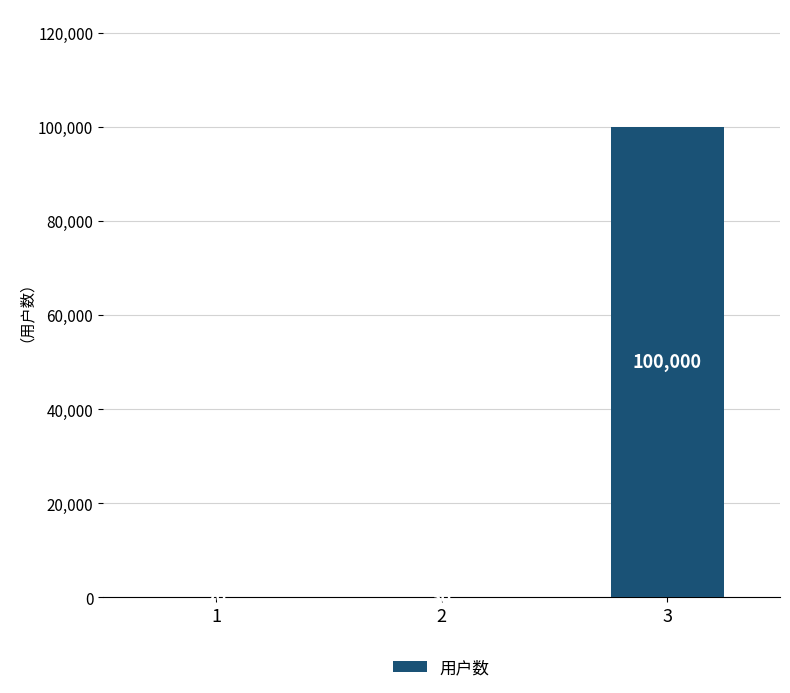

At which category does the chart reach its peak across all series?

3